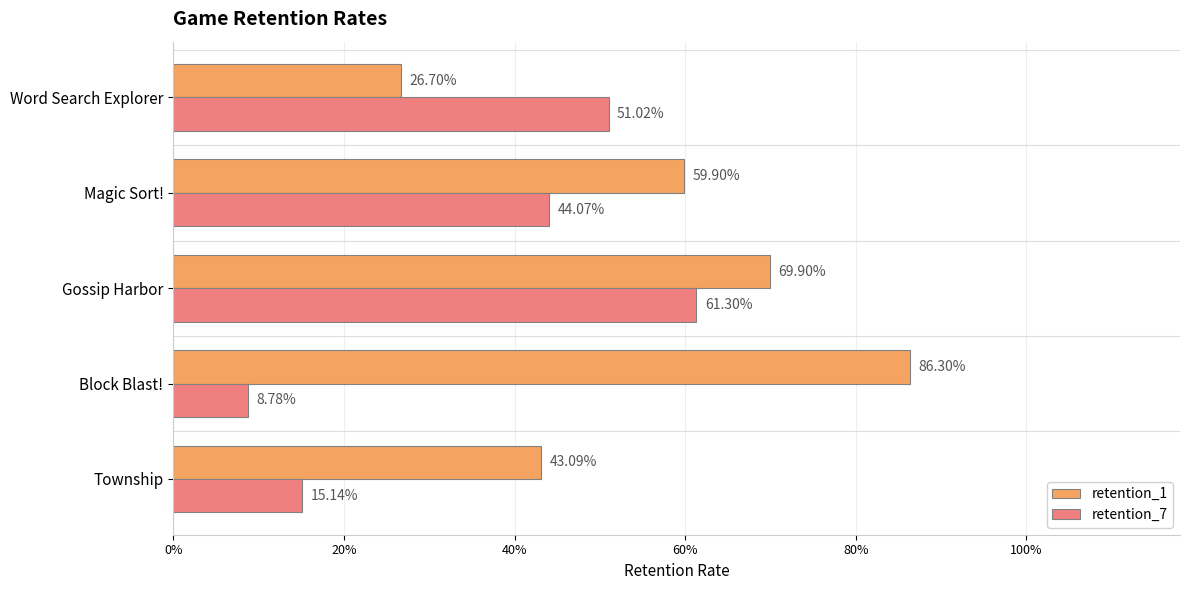

What is the value of the retention_1 bar at the 4th from the left?

0.6